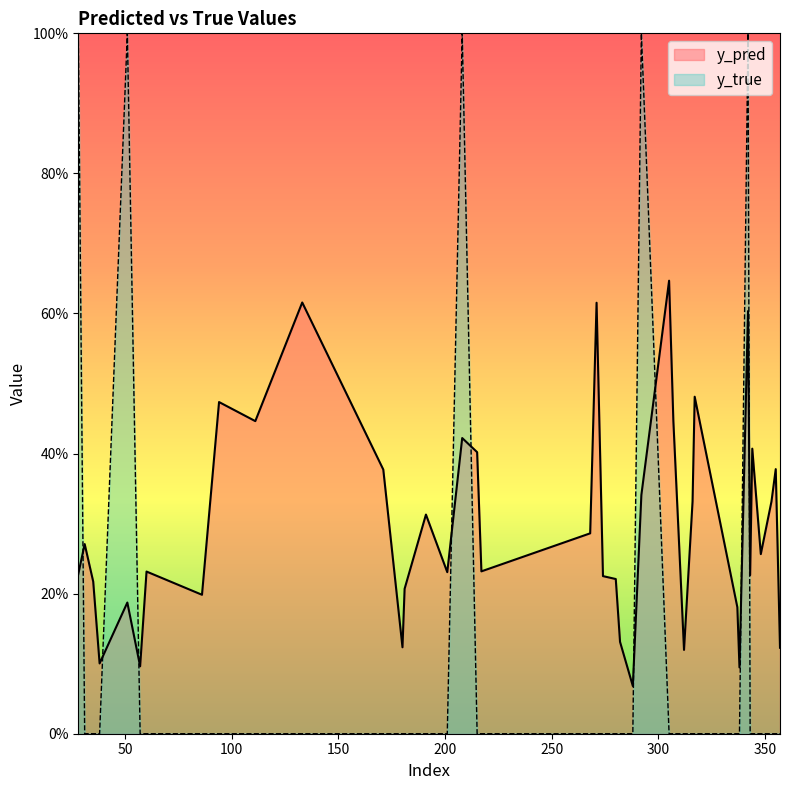

What are all the series names shown in the legend?

y_pred, y_true